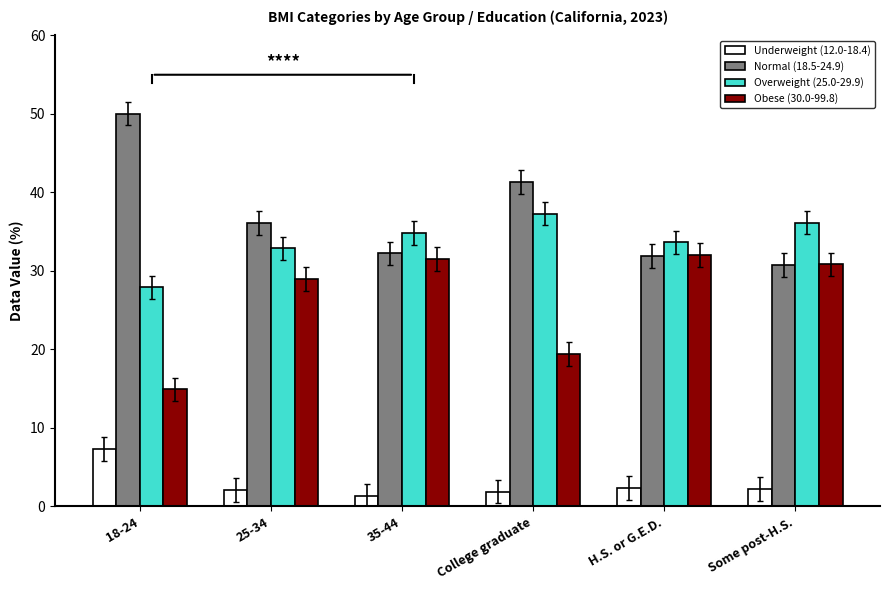

What is the difference between the maximum and second lowest values in the Obese (30.0-99.8) series?

12.6